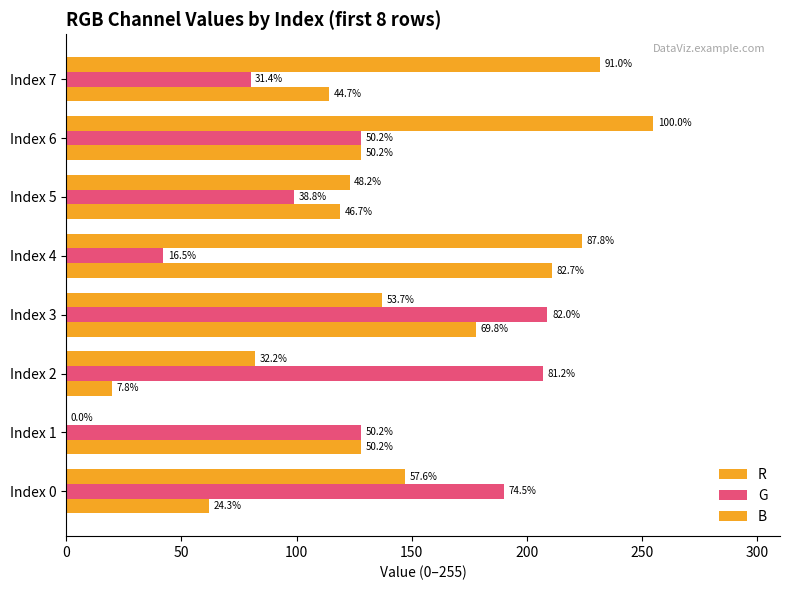

What is the value of the B bar at the 3rd from the left?

20